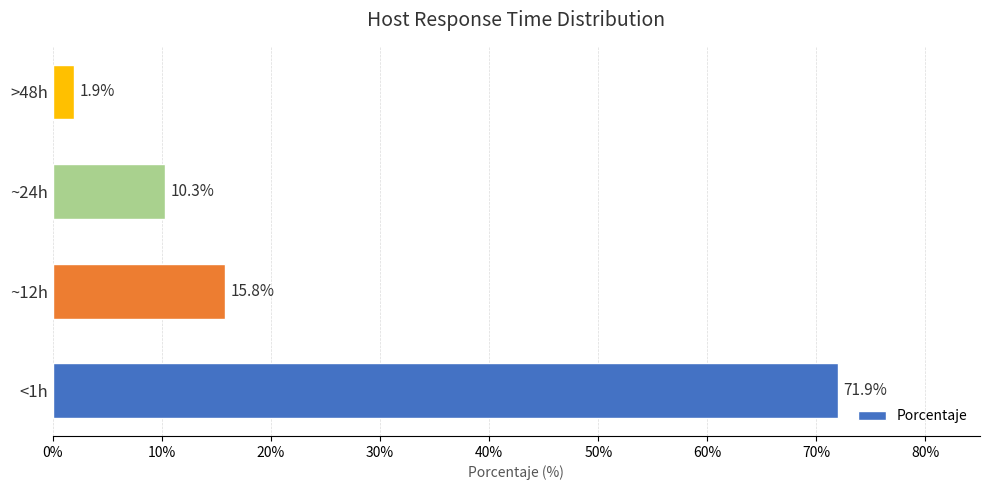

List the labels in order of value, largest first.

<1h, ~12h, ~24h, >48h